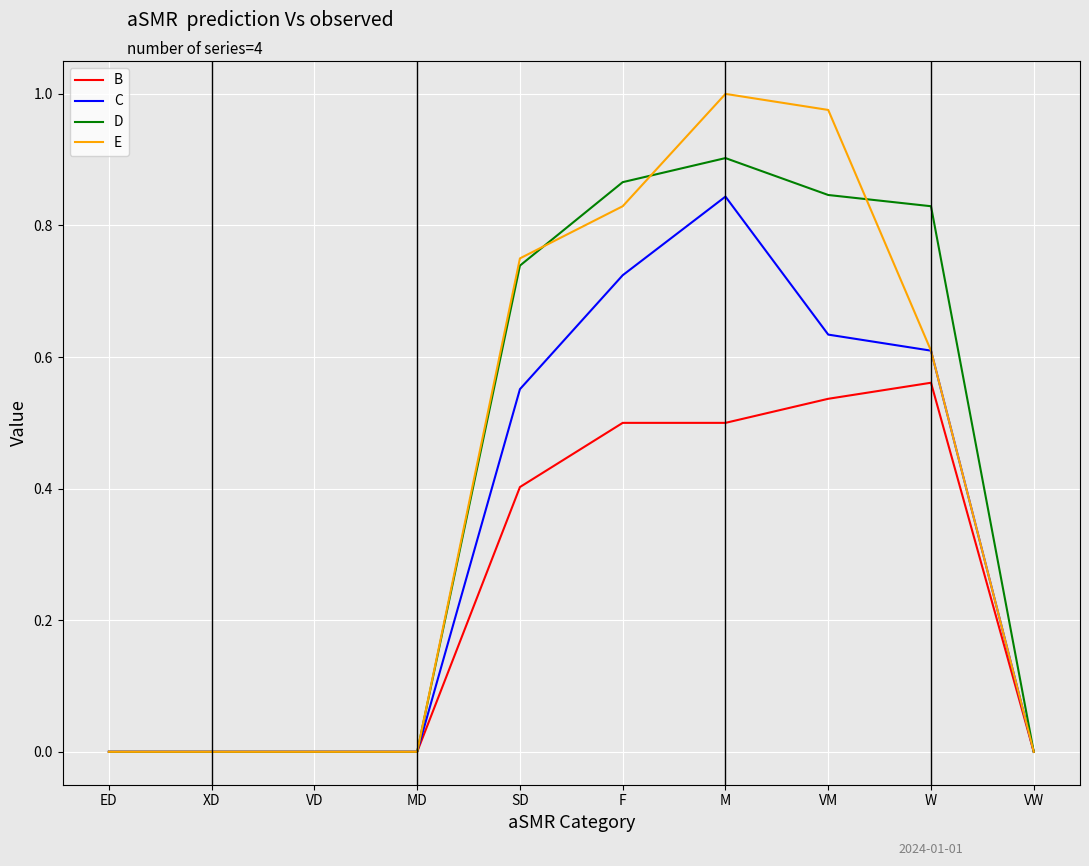

Which series has the largest range (max minus min)?

E